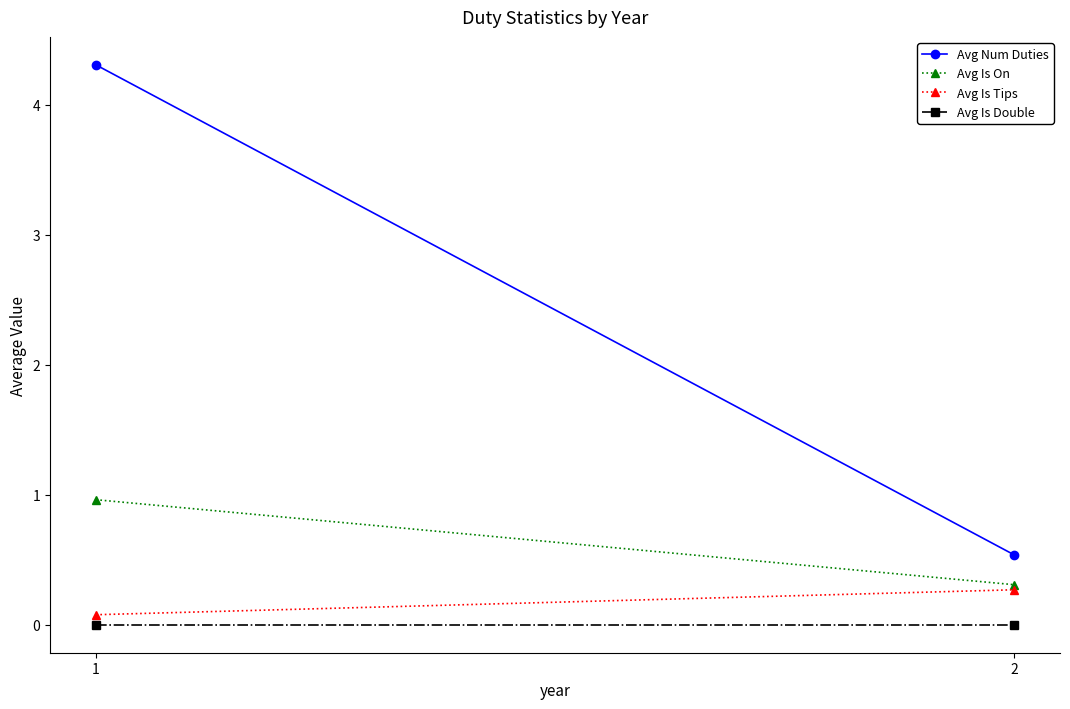

At which category is the sum across all series the highest?

1